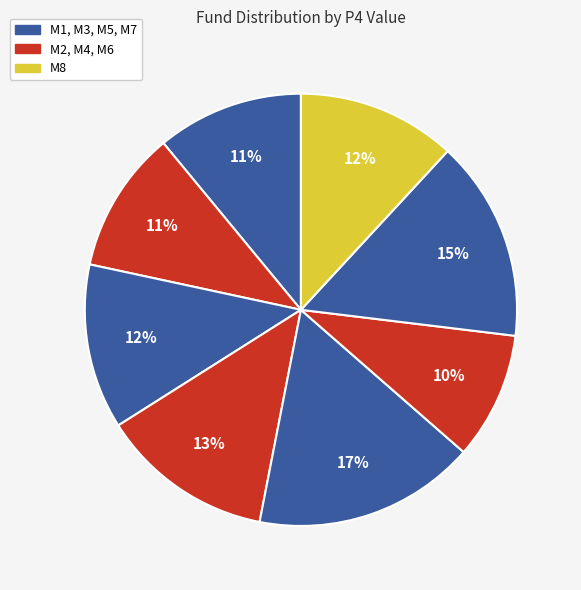

Count the number of slices in the pie.

8